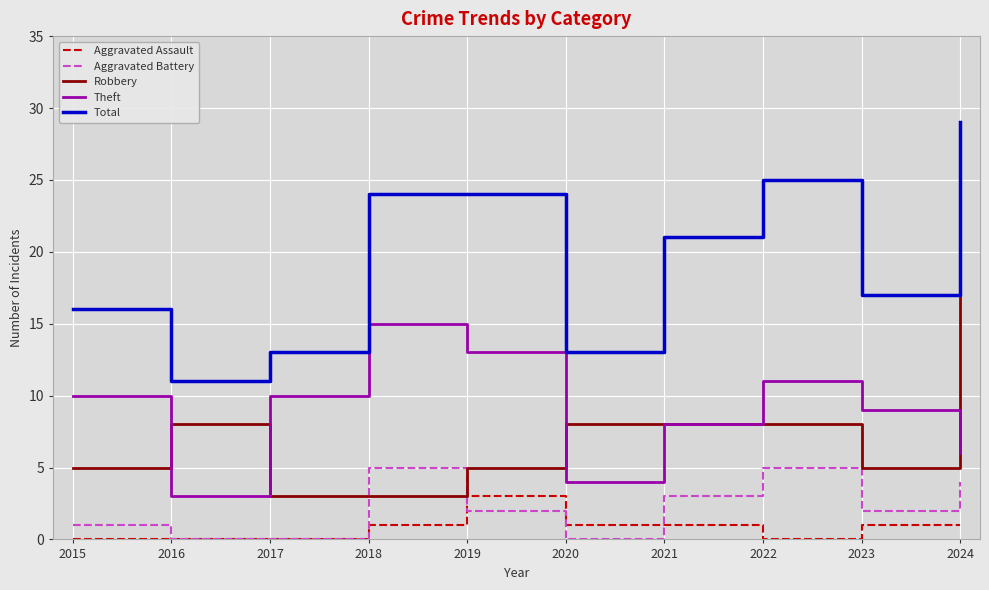

Between 2015 and 2019, which series saw the biggest shift?

Total